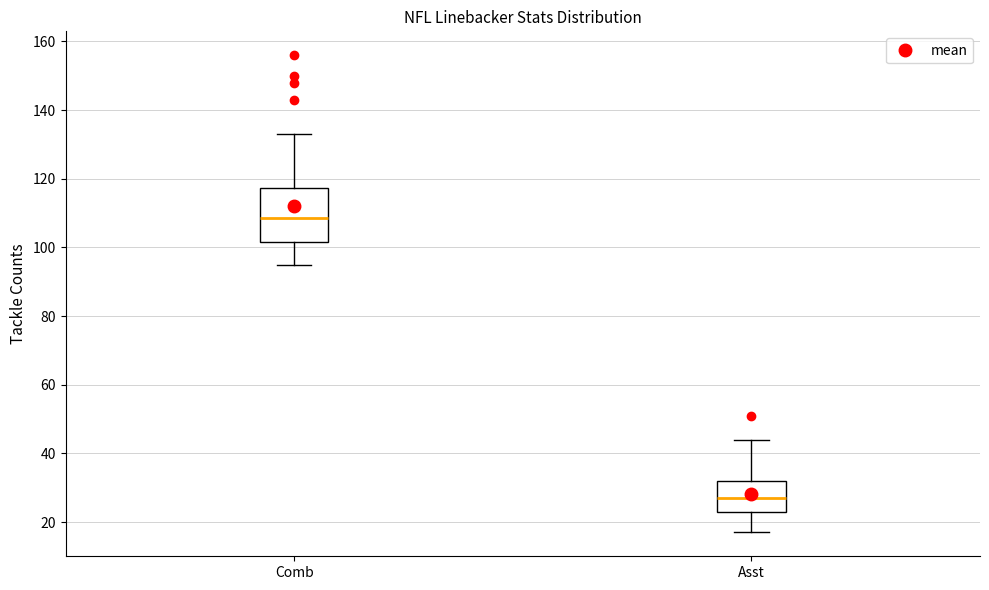

Where is the lower edge of the box for Comb on the y-axis? The values are not printed on the chart, so give them approximately, as read against the axis.

102